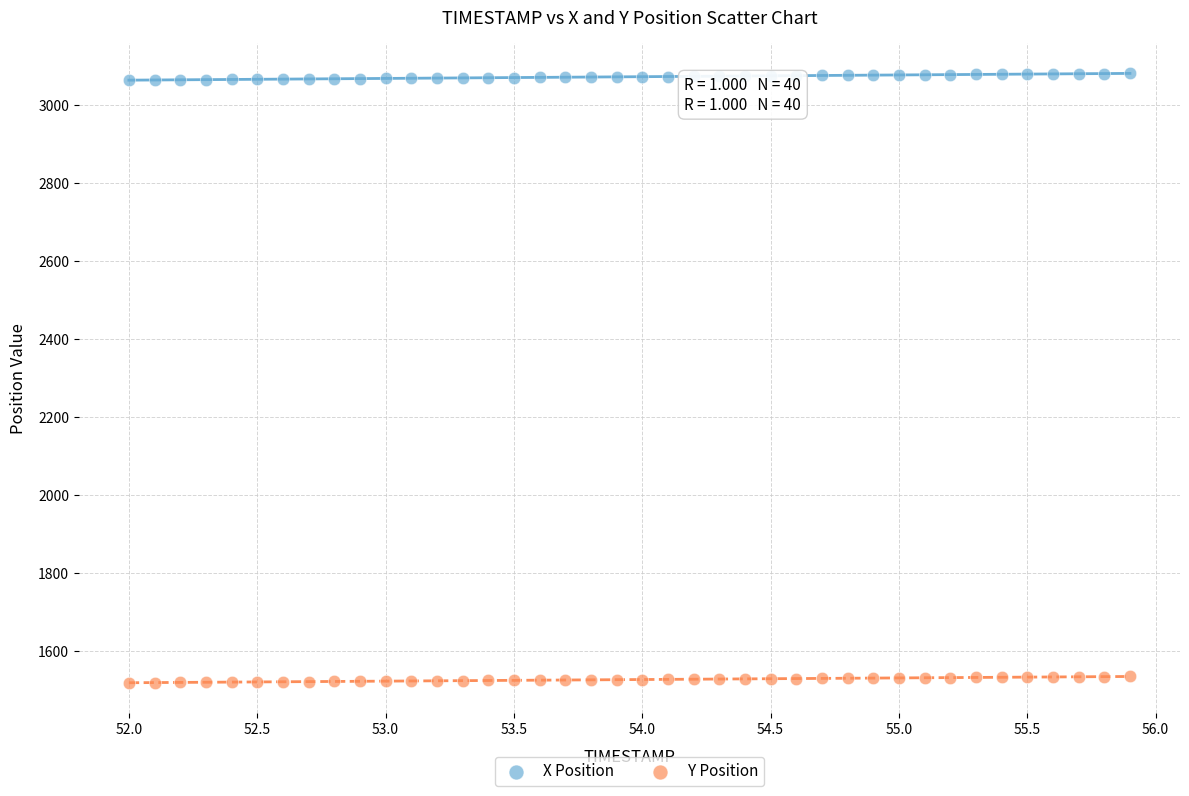

Across all data points, what is the range of Y values (max minus min)?

1563.9